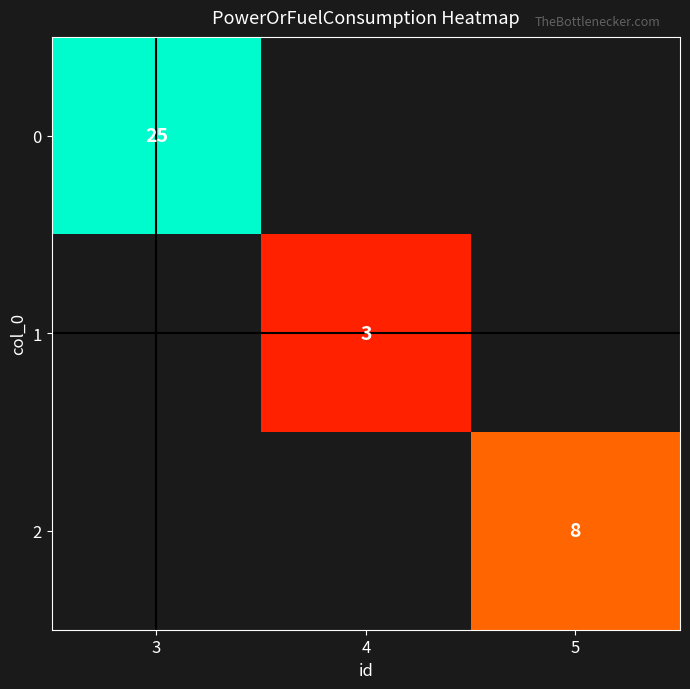

The 2 series shows 8 at 5. True or false?

True